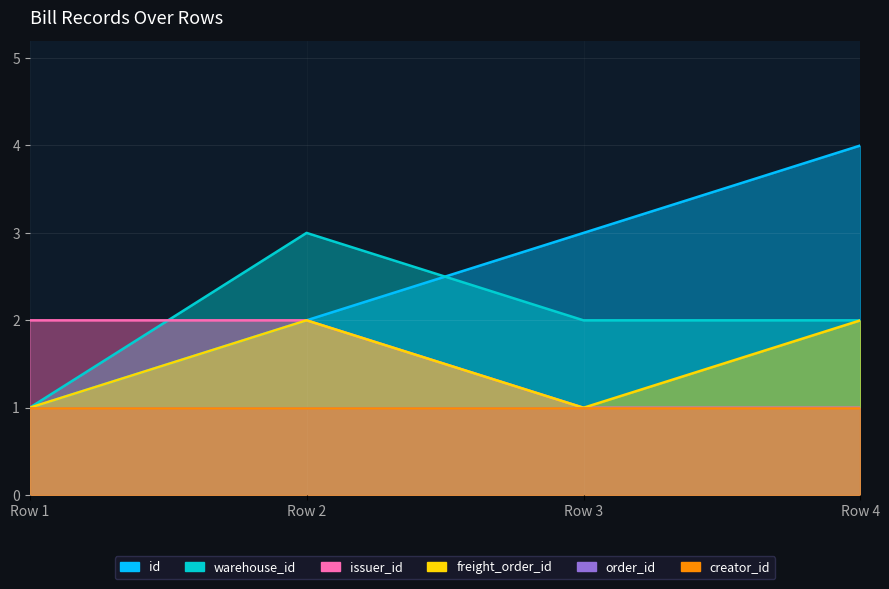

The warehouse_id series shows 1 at Row 2. True or false?

False